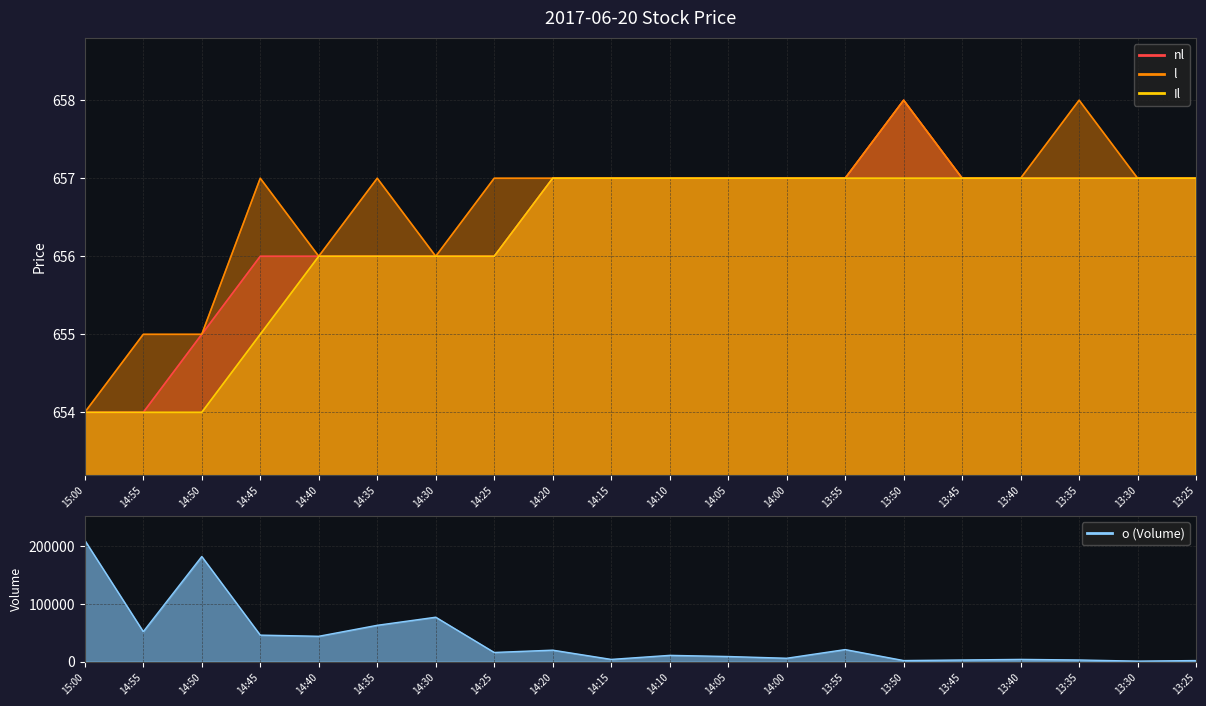

Where is the first local maximum for nl?

13:50